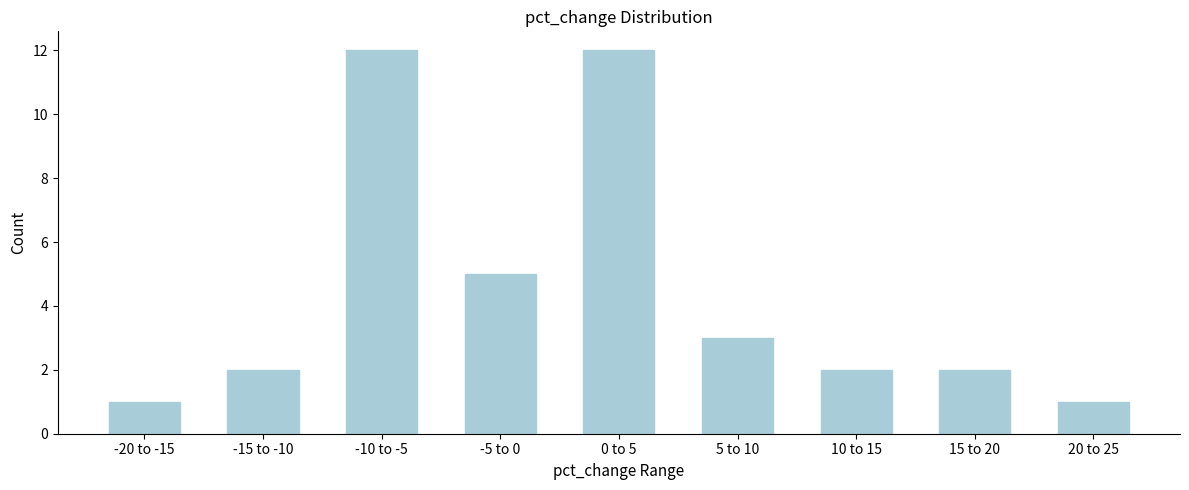

Reading left to right, what are all the values shown in this chart?

1	2	12	5	12	3	2	2	1